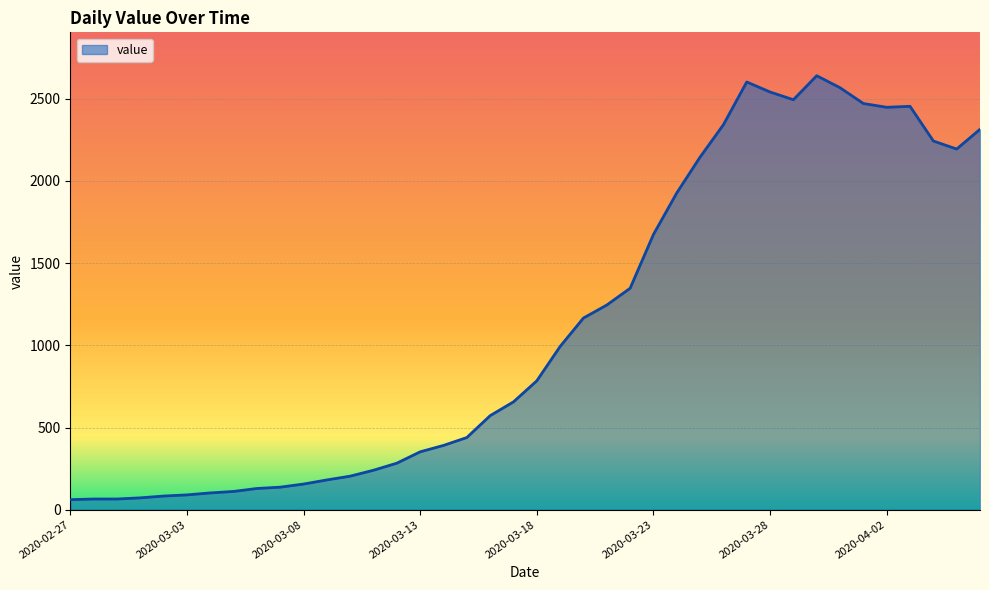

What is the maximum value shown in the chart?

2640